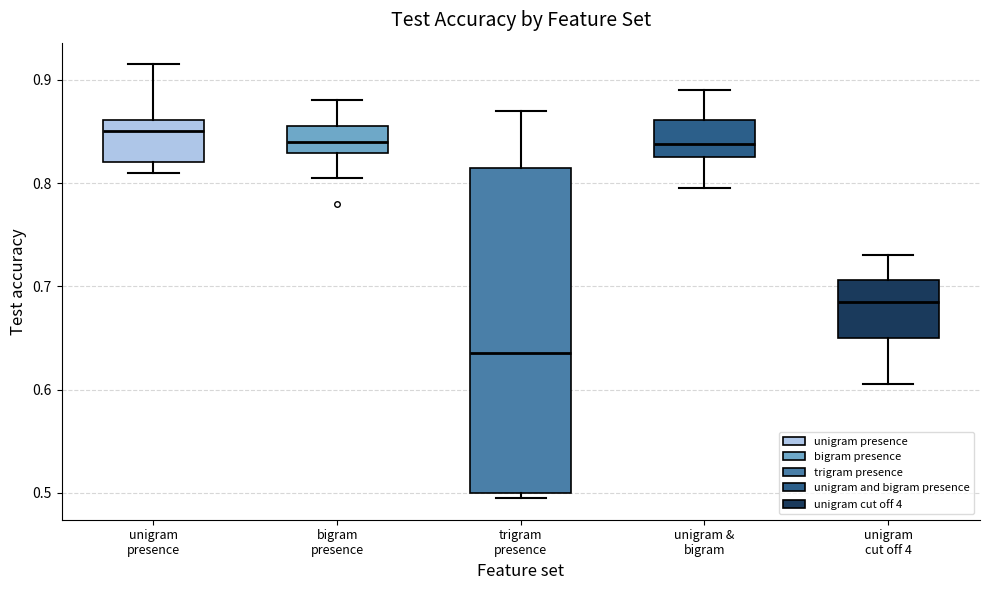

Reading left to right, transcribe this box plot: for each box, give where its median line is, the range the box spans, and where its two whiskers end, as read against the y-axis. The values are not printed on the chart, so give them approximately, as read against the axis.

unigram presence: median 0.85, box 0.82 to 0.86, whiskers 0.81 to 0.92
bigram presence: median 0.84, box 0.83 to 0.86, whiskers 0.81 to 0.88
trigram presence: median 0.64, box 0.50 to 0.82, whiskers 0.50 (just below the box's lower edge) to 0.87
unigram & bigram: median 0.84, box 0.83 to 0.86, whiskers 0.80 to 0.89
unigram cut off 4: median 0.69, box 0.65 to 0.71, whiskers 0.61 to 0.73